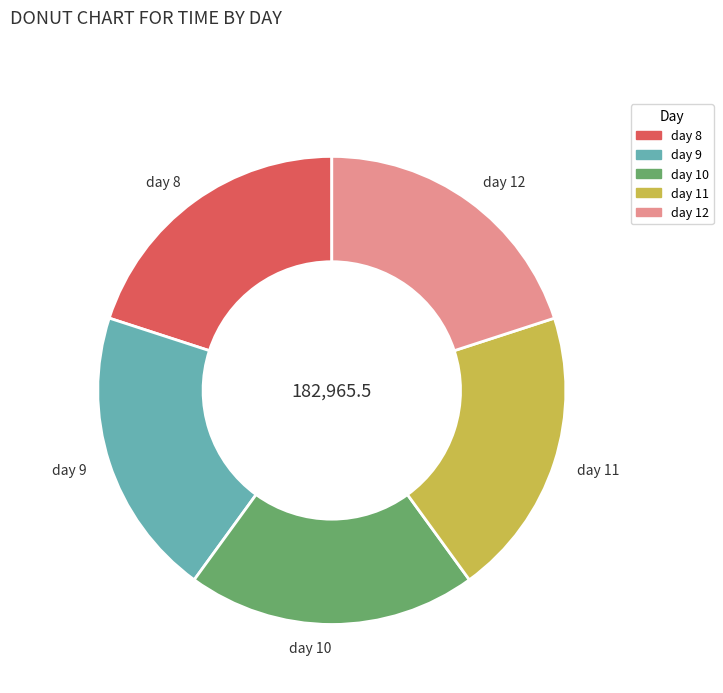

What is the ratio of the value at day 12 to the value at day 11?

1.0